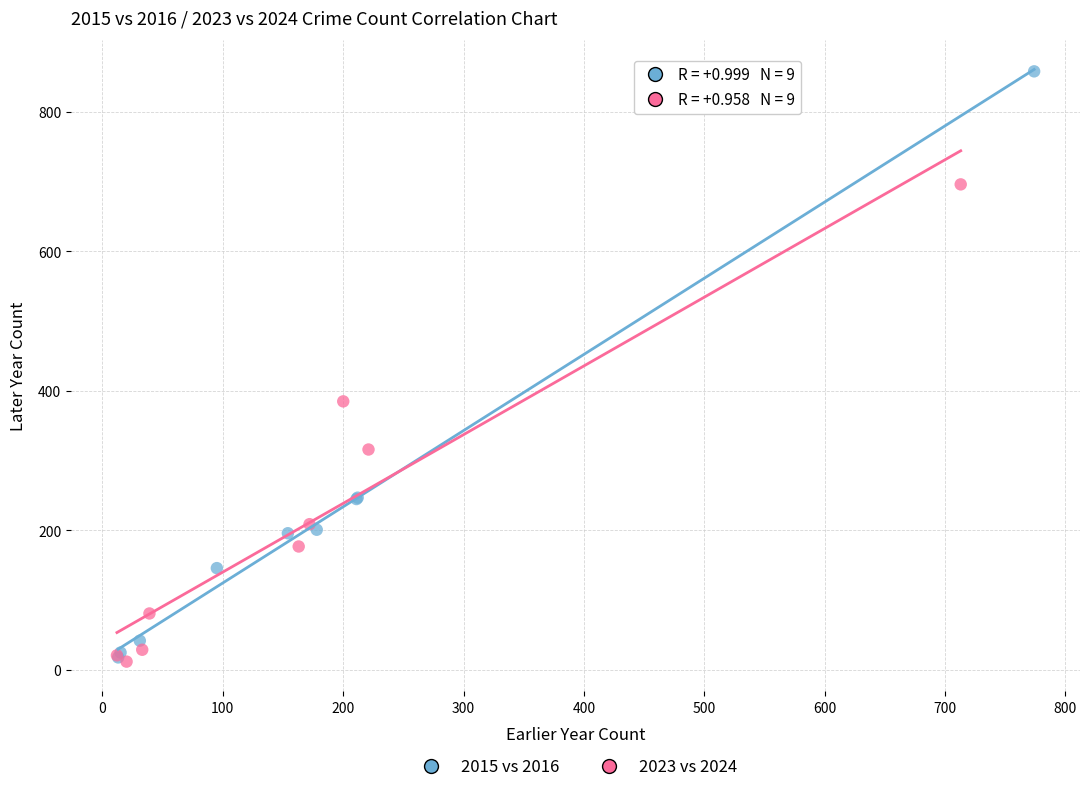

Which series reaches the maximum Y coordinate?

2015 vs 2016